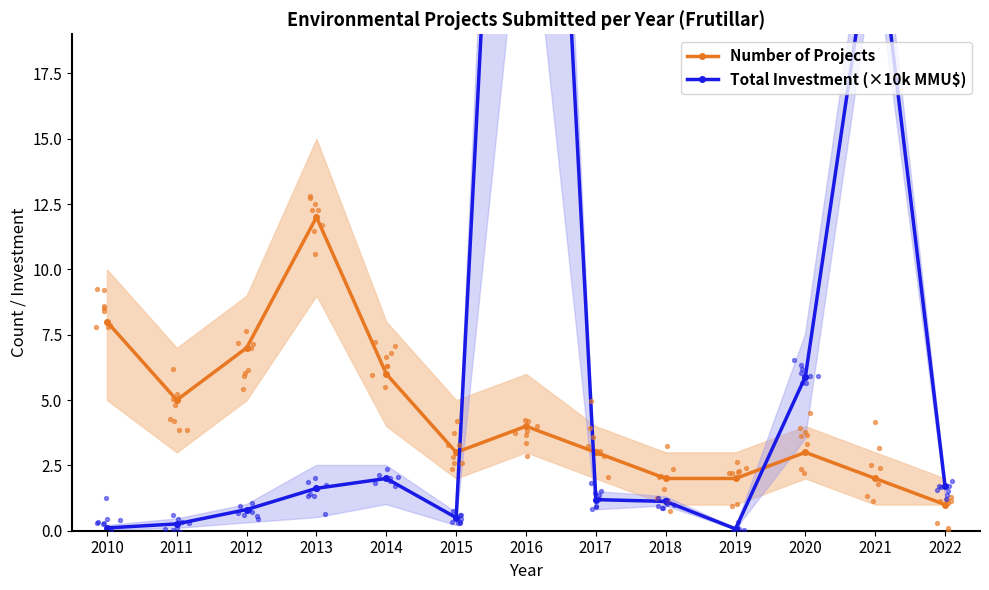

Which series has the widest spread of Y values?

Total Investment (×10k MMU$)